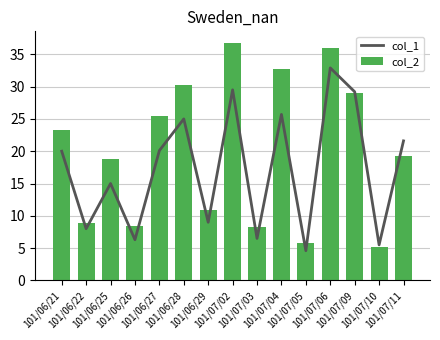

What is the spread (max minus min) of values at 101/06/22?

0.9